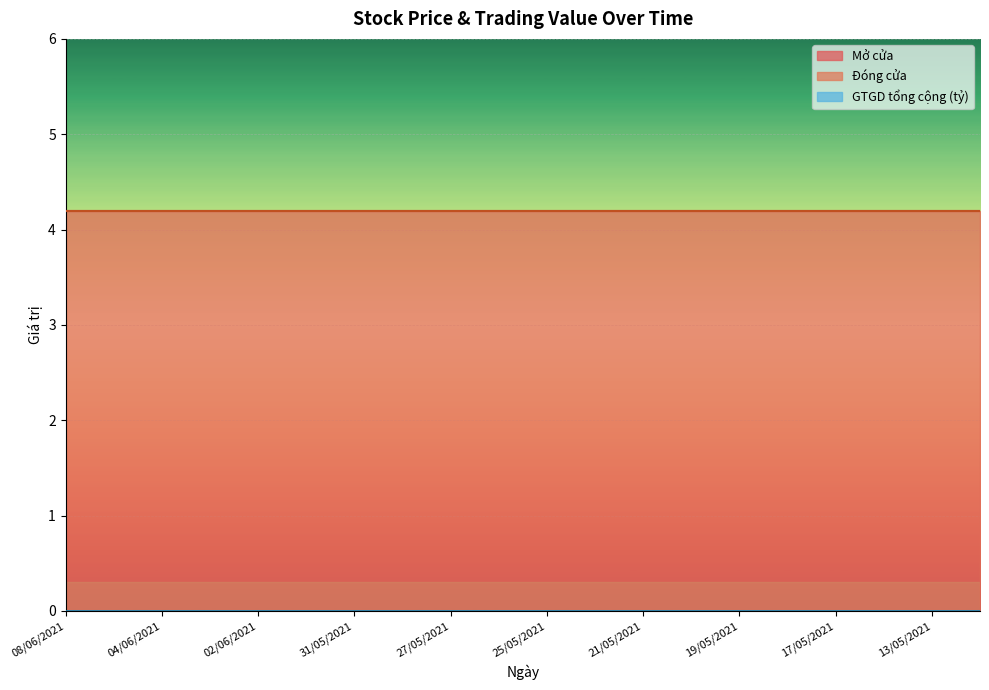

What are all the series names shown in the legend?

Mở cửa, Đóng cửa, GTGD tổng cộng (tỷ)